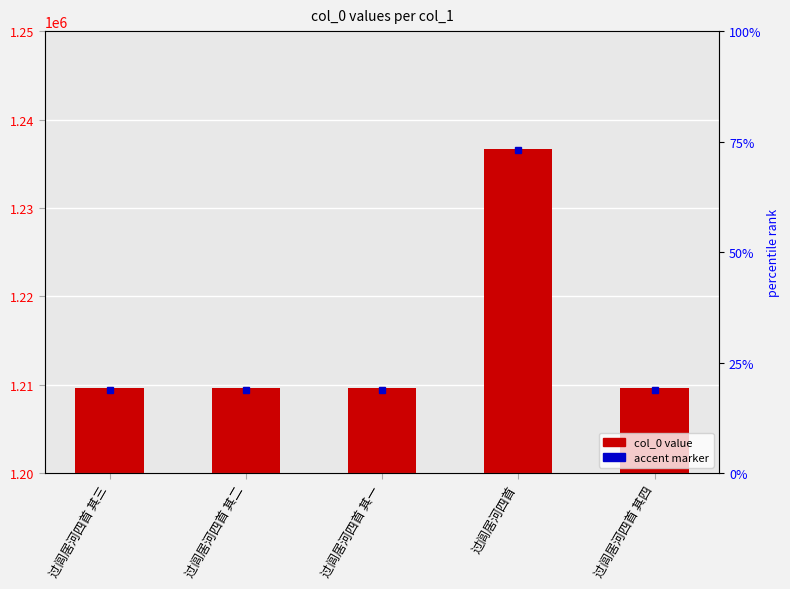

Are the bars grouped side by side (vs. stacked)?

No